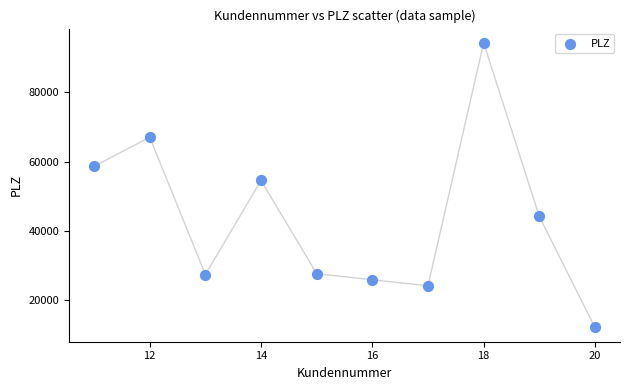

What Y value in the scatter plot is closest to 53205?

54558